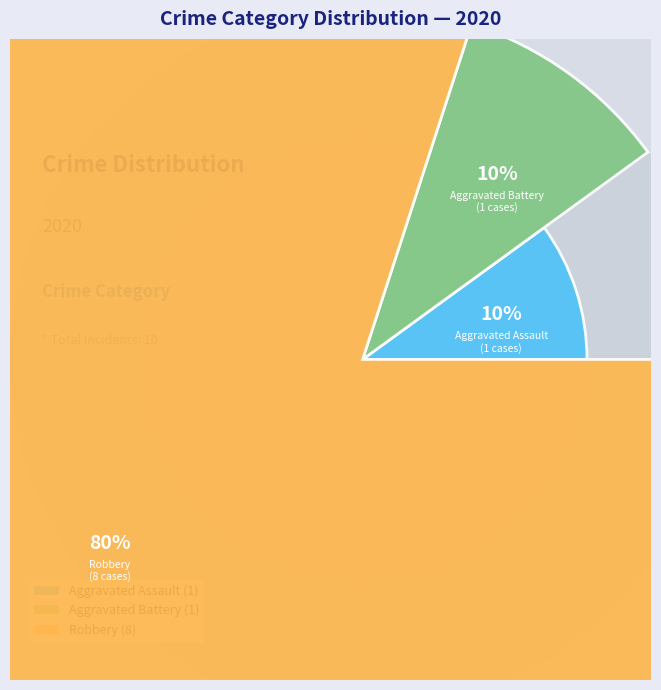

How many slices are in this pie chart?

3